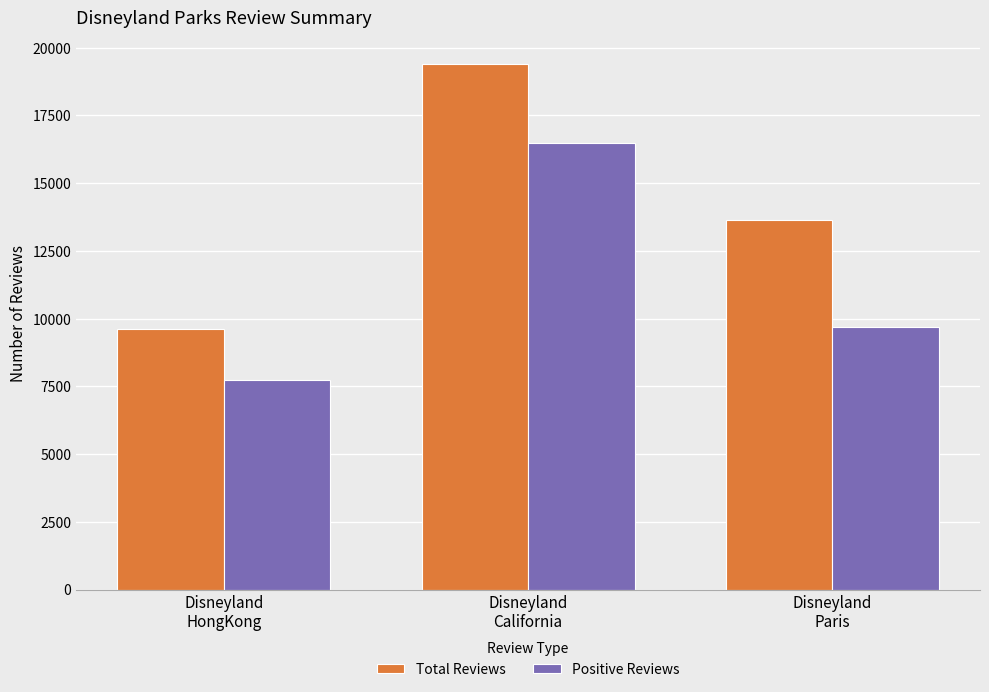

List the labels in order of Positive Reviews value, largest first.

Disneyland
California, Disneyland
Paris, Disneyland
HongKong